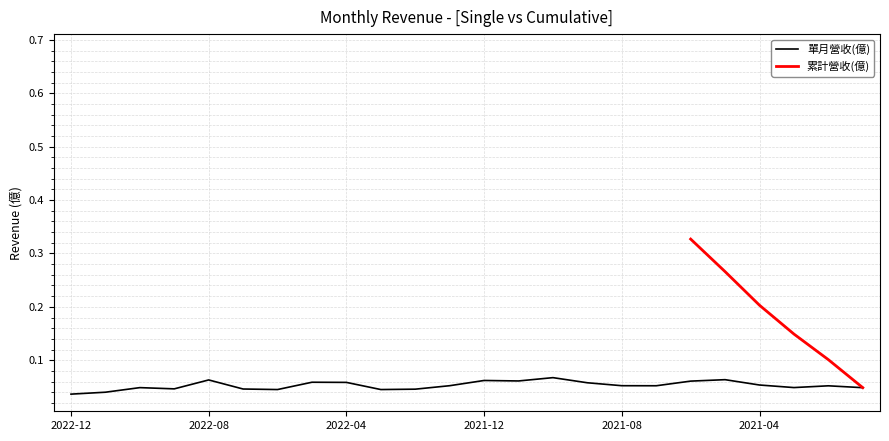

Where is the first local maximum?

2022-10